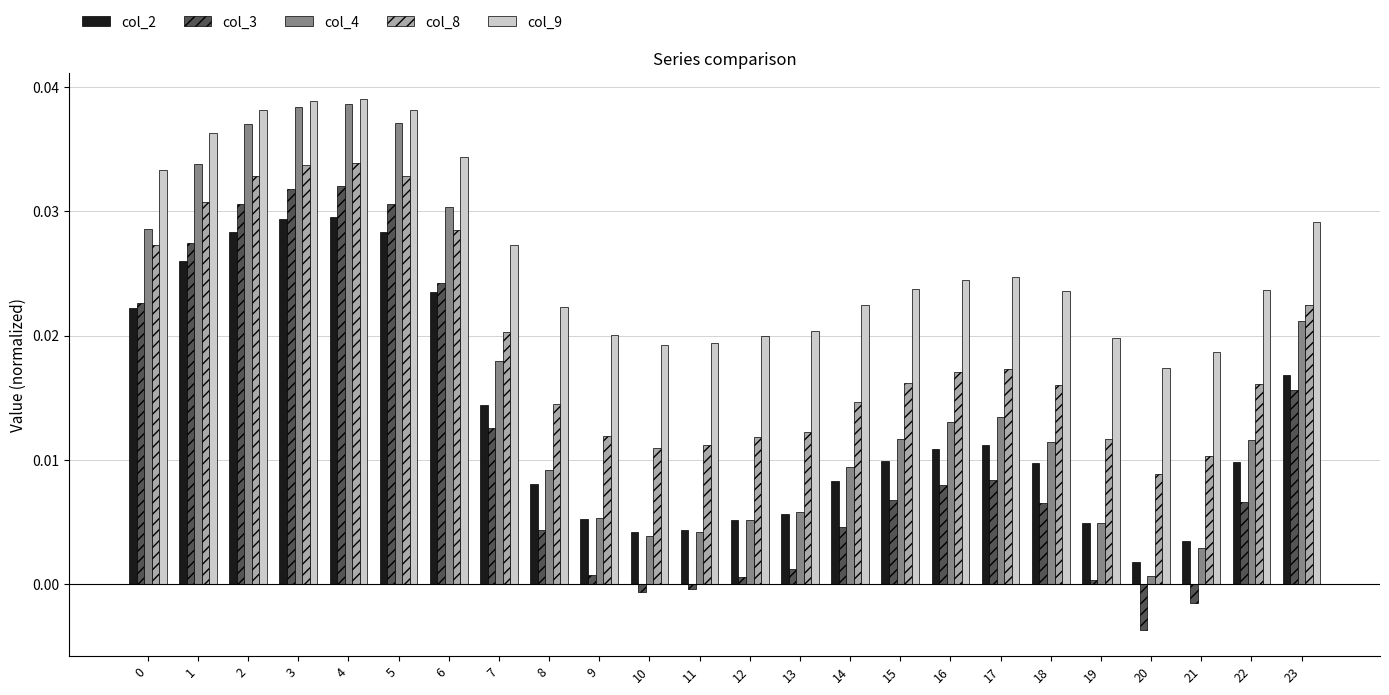

At which category does the chart reach its minimum across all series?

20